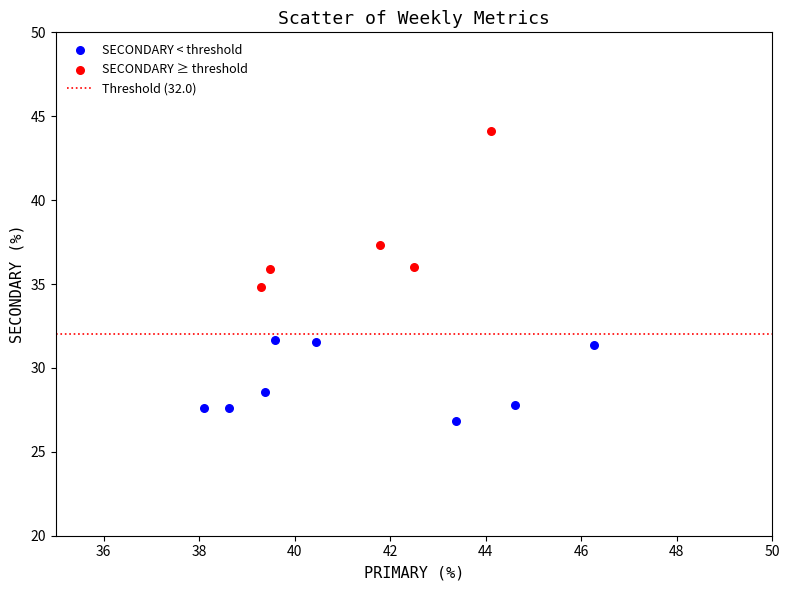

Which series contains the lowest Y value?

SECONDARY < threshold